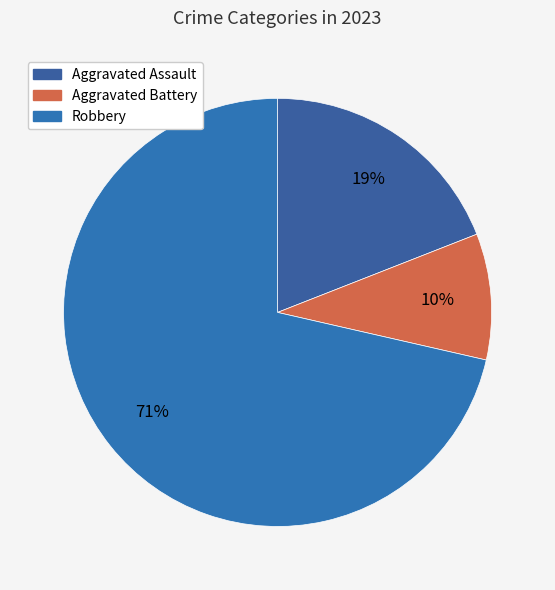

Which category has the biggest portion of the pie?

Robbery